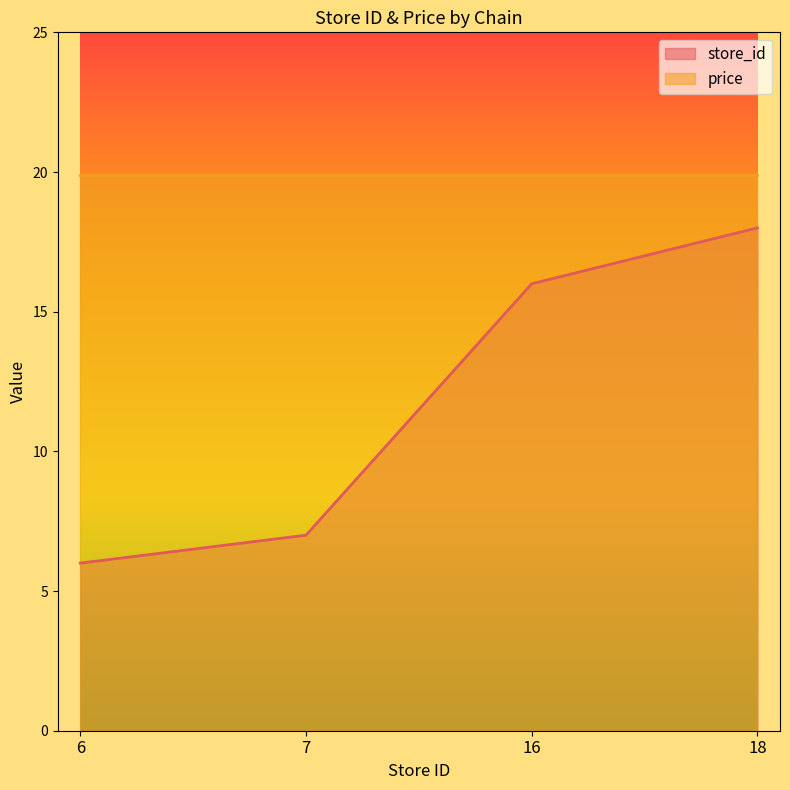

Reading left to right, what are all the values shown in this chart?

6	7	16	18